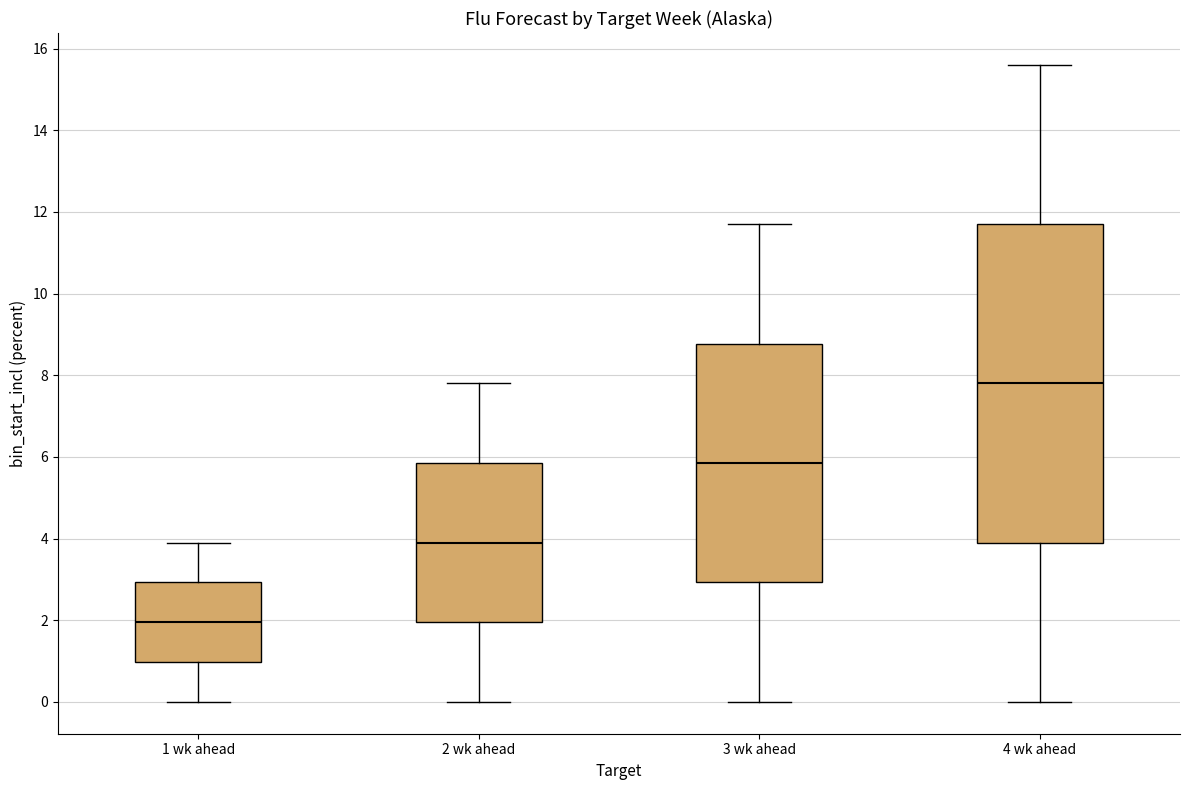

Reading left to right, transcribe this box plot: for each box, give where its median line is, the range the box spans, and where its two whiskers end, as read against the y-axis. The values are not printed on the chart, so give them approximately, as read against the axis.

1 wk ahead: median 2.0, box 1.0 to 3.0, whiskers 0.0 to 4.0
2 wk ahead: median 4.0, box 2.0 to 5.8, whiskers 0.0 to 7.8
3 wk ahead: median 5.8, box 3.0 to 8.8, whiskers 0.0 to 11.8
4 wk ahead: median 7.8, box 4.0 to 11.8, whiskers 0.0 to 15.6